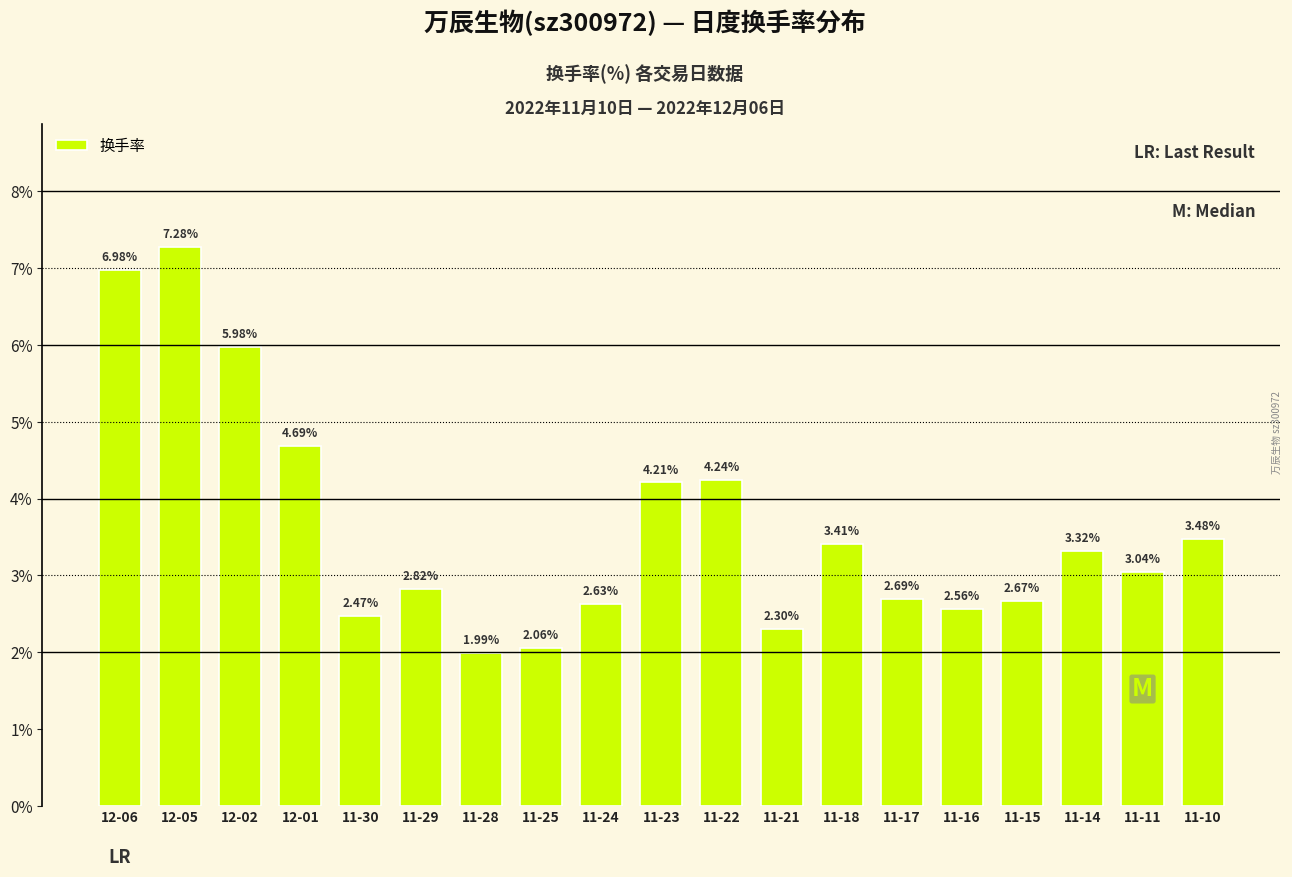

What is the change in value from 11-21 to 11-10?

+1.2